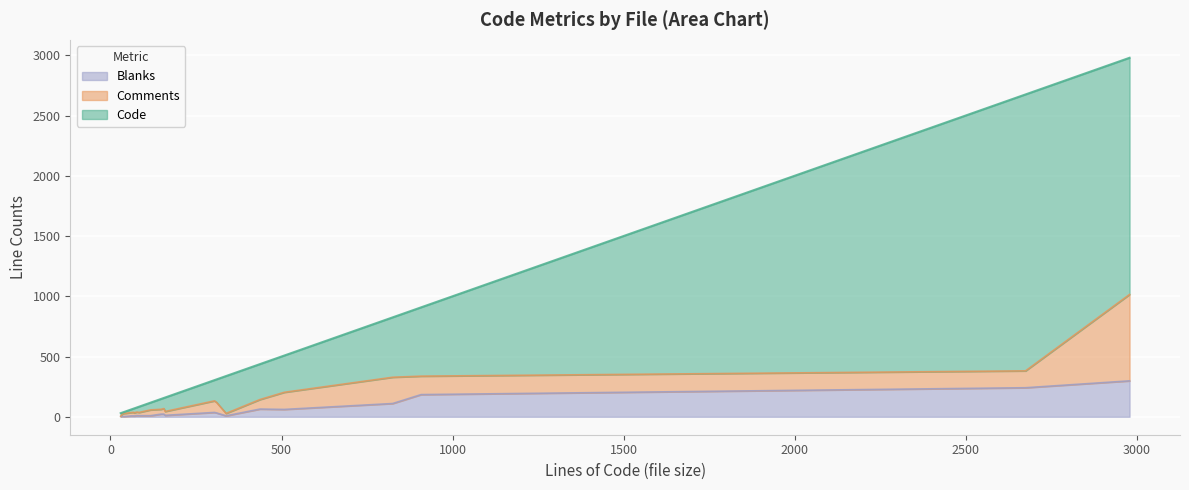

What are all the series names shown in the legend?

Blanks, Comments, Code